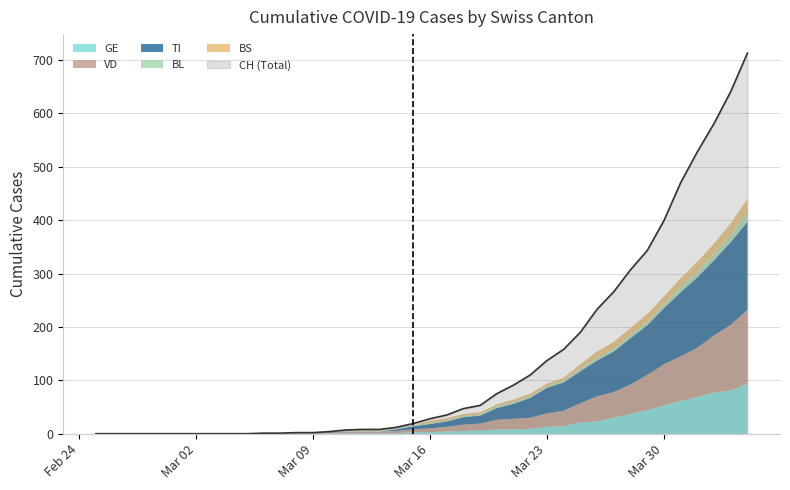

What is the difference between the maximum and second lowest values in the VD series?

138